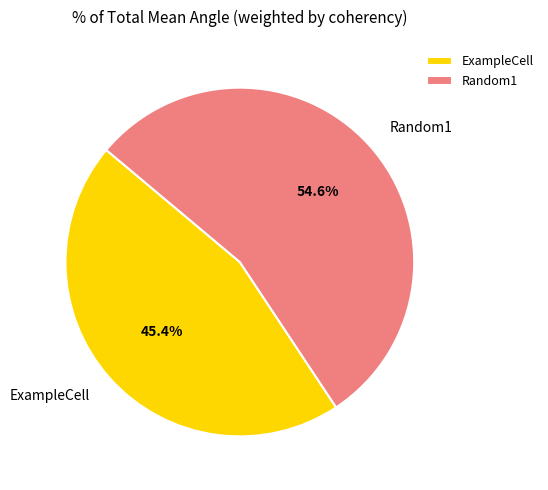

The ExampleCell slice represents 58% of the pie. True or false?

False